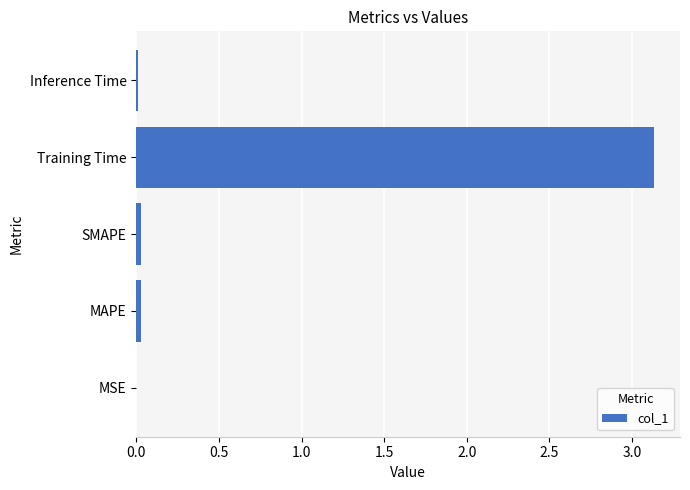

What is the sum of all values?

3.2